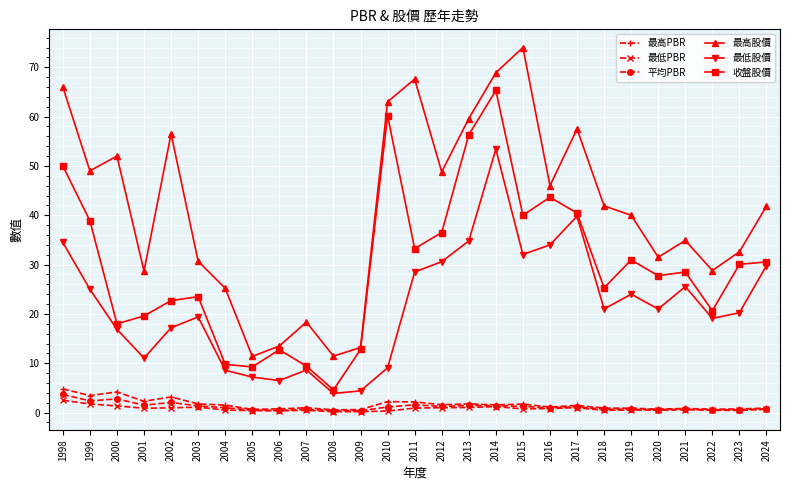

The value of 最高股價 at 2017 is 78.5. True or false?

False